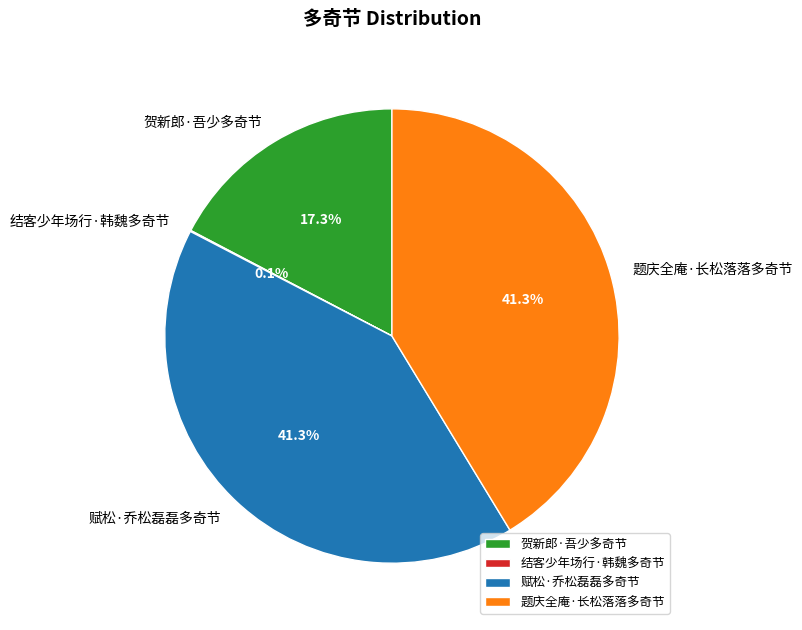

What portion of the pie excludes 题庆全庵·长松落落多奇节?

58.7%